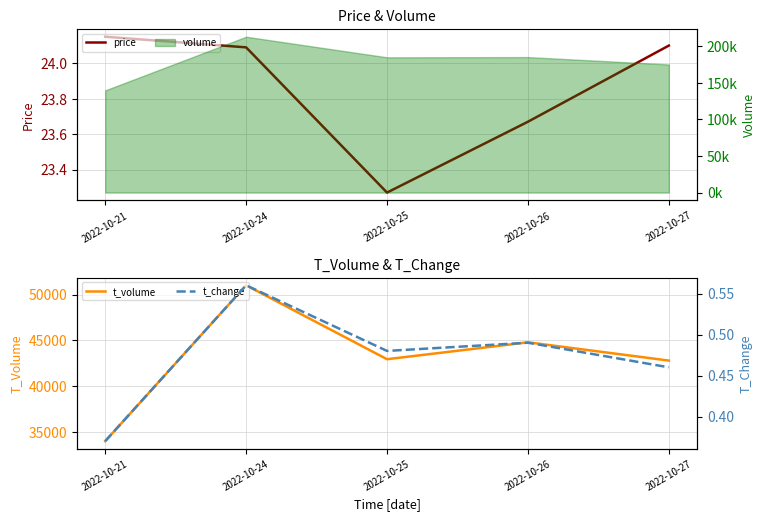

How many lines are shown in the chart?

3